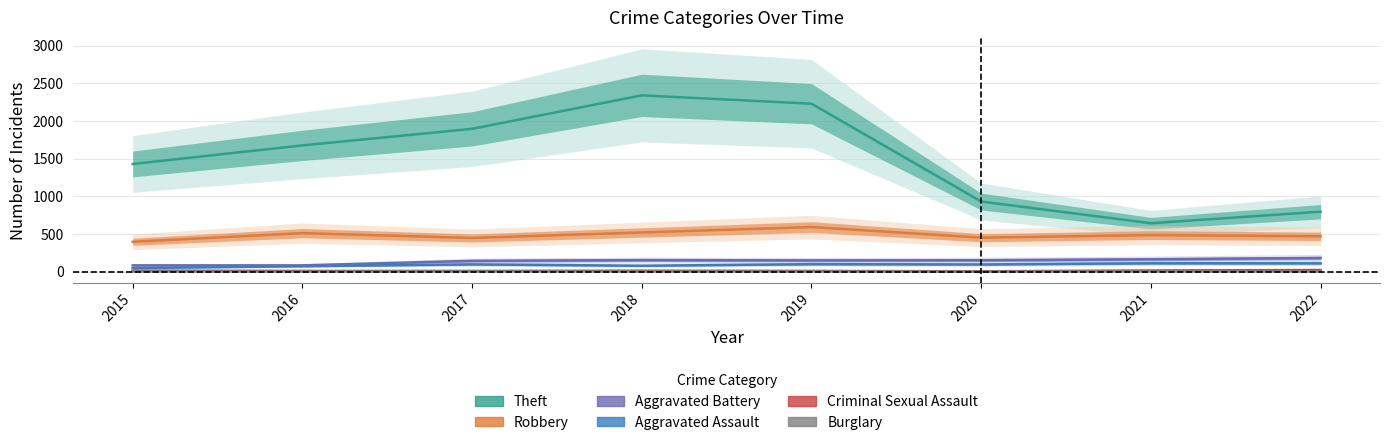

What is the sum of all Theft values?

11939